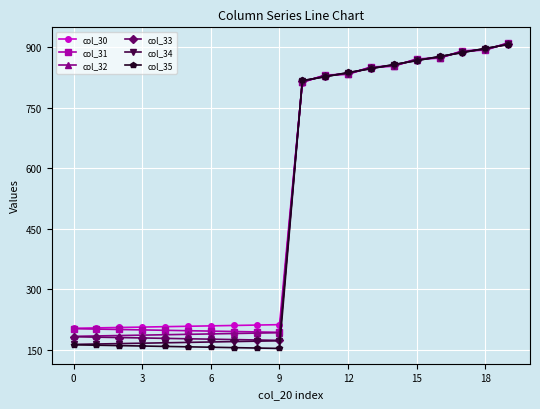

What is the sum of all col_32 values?

10500.0